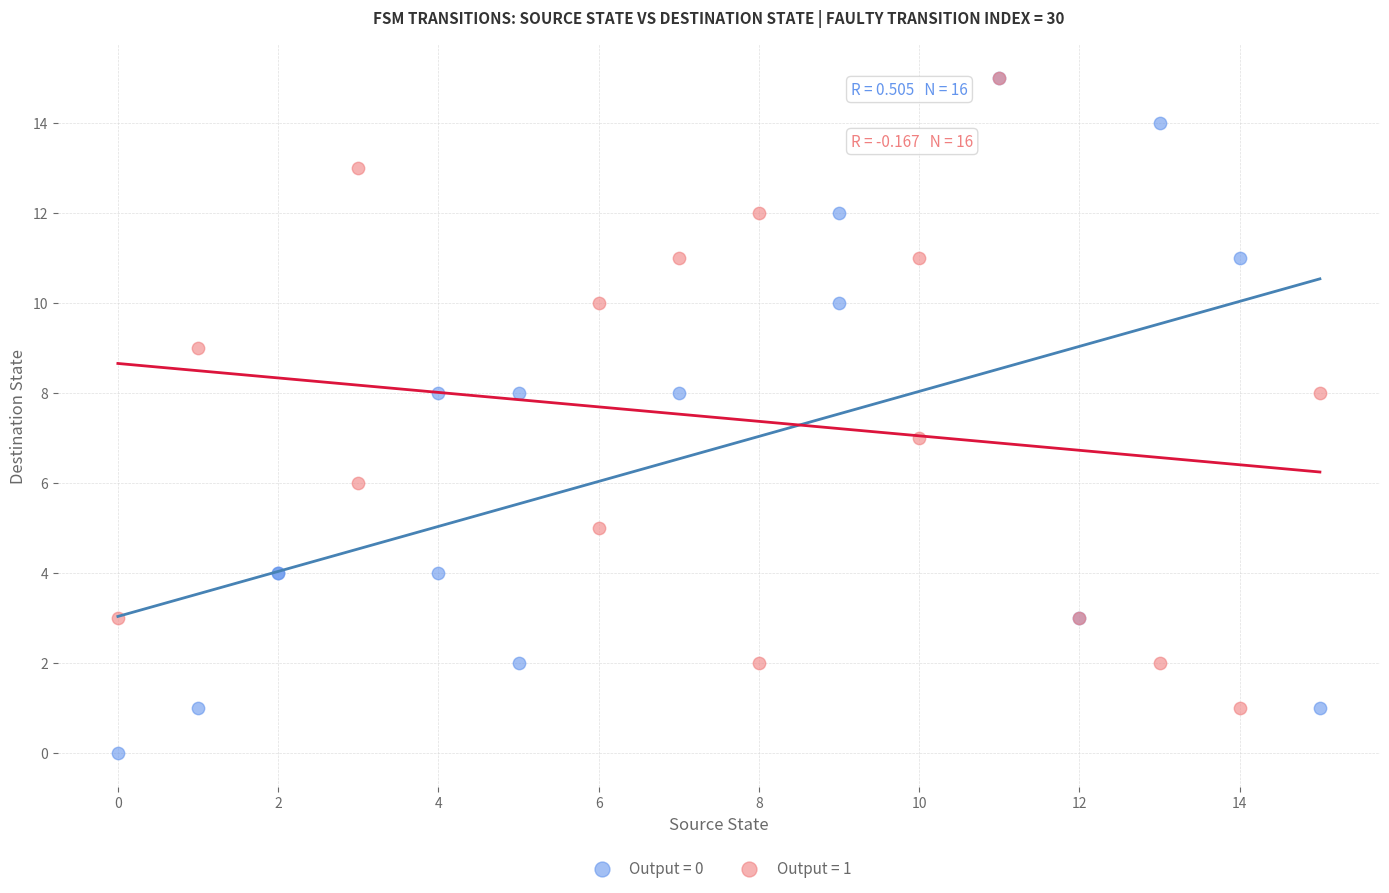

Which series reaches the minimum Y coordinate?

Output = 0